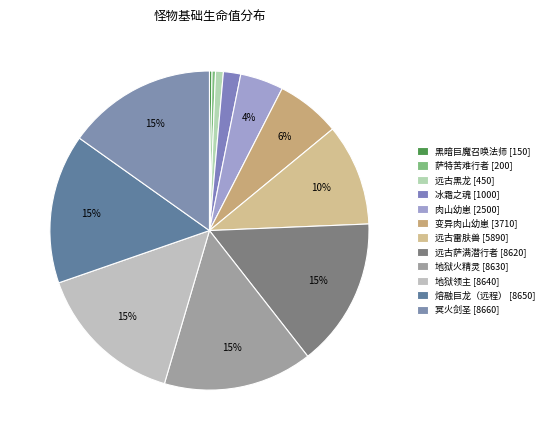

To the nearest percent, what is the difference between the largest and smallest slice percentages?

15%